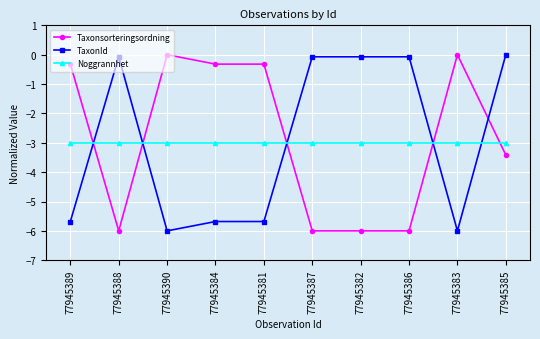

At which category does Taxonsorteringsordning reach its first local peak?

77945390